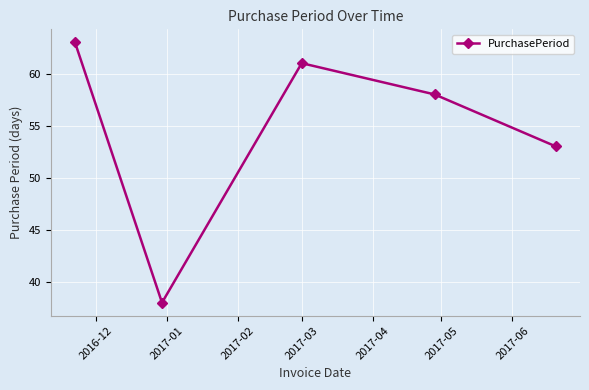

How many interior local valleys (lower than both neighbors) does the data have?

1